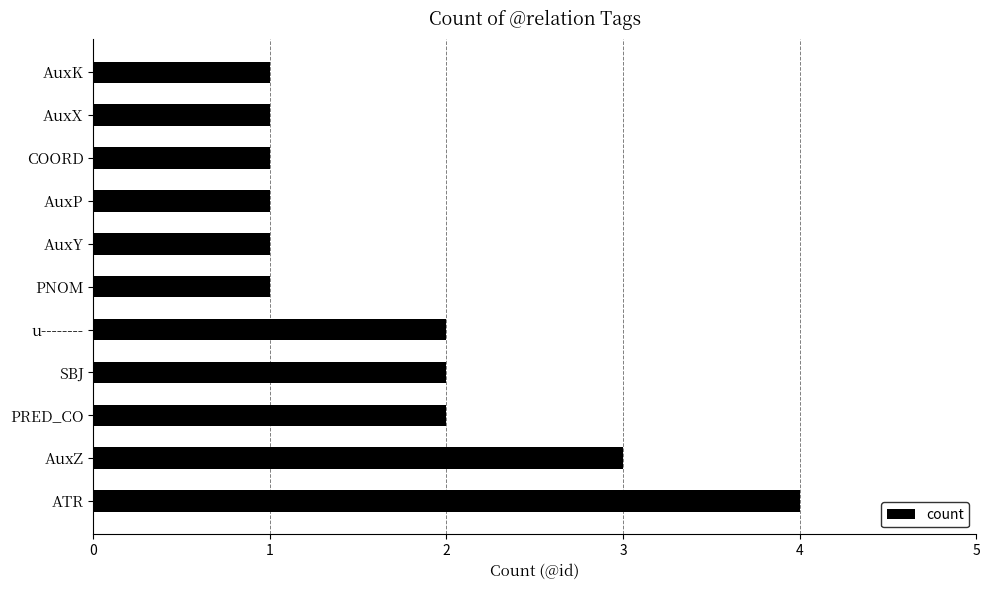

What is the sum of all values?

19